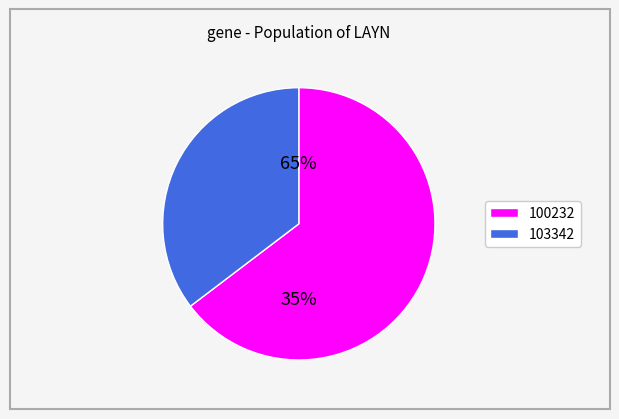

Between LAYN_100232 and LAYN_103342, which is larger?

LAYN_100232